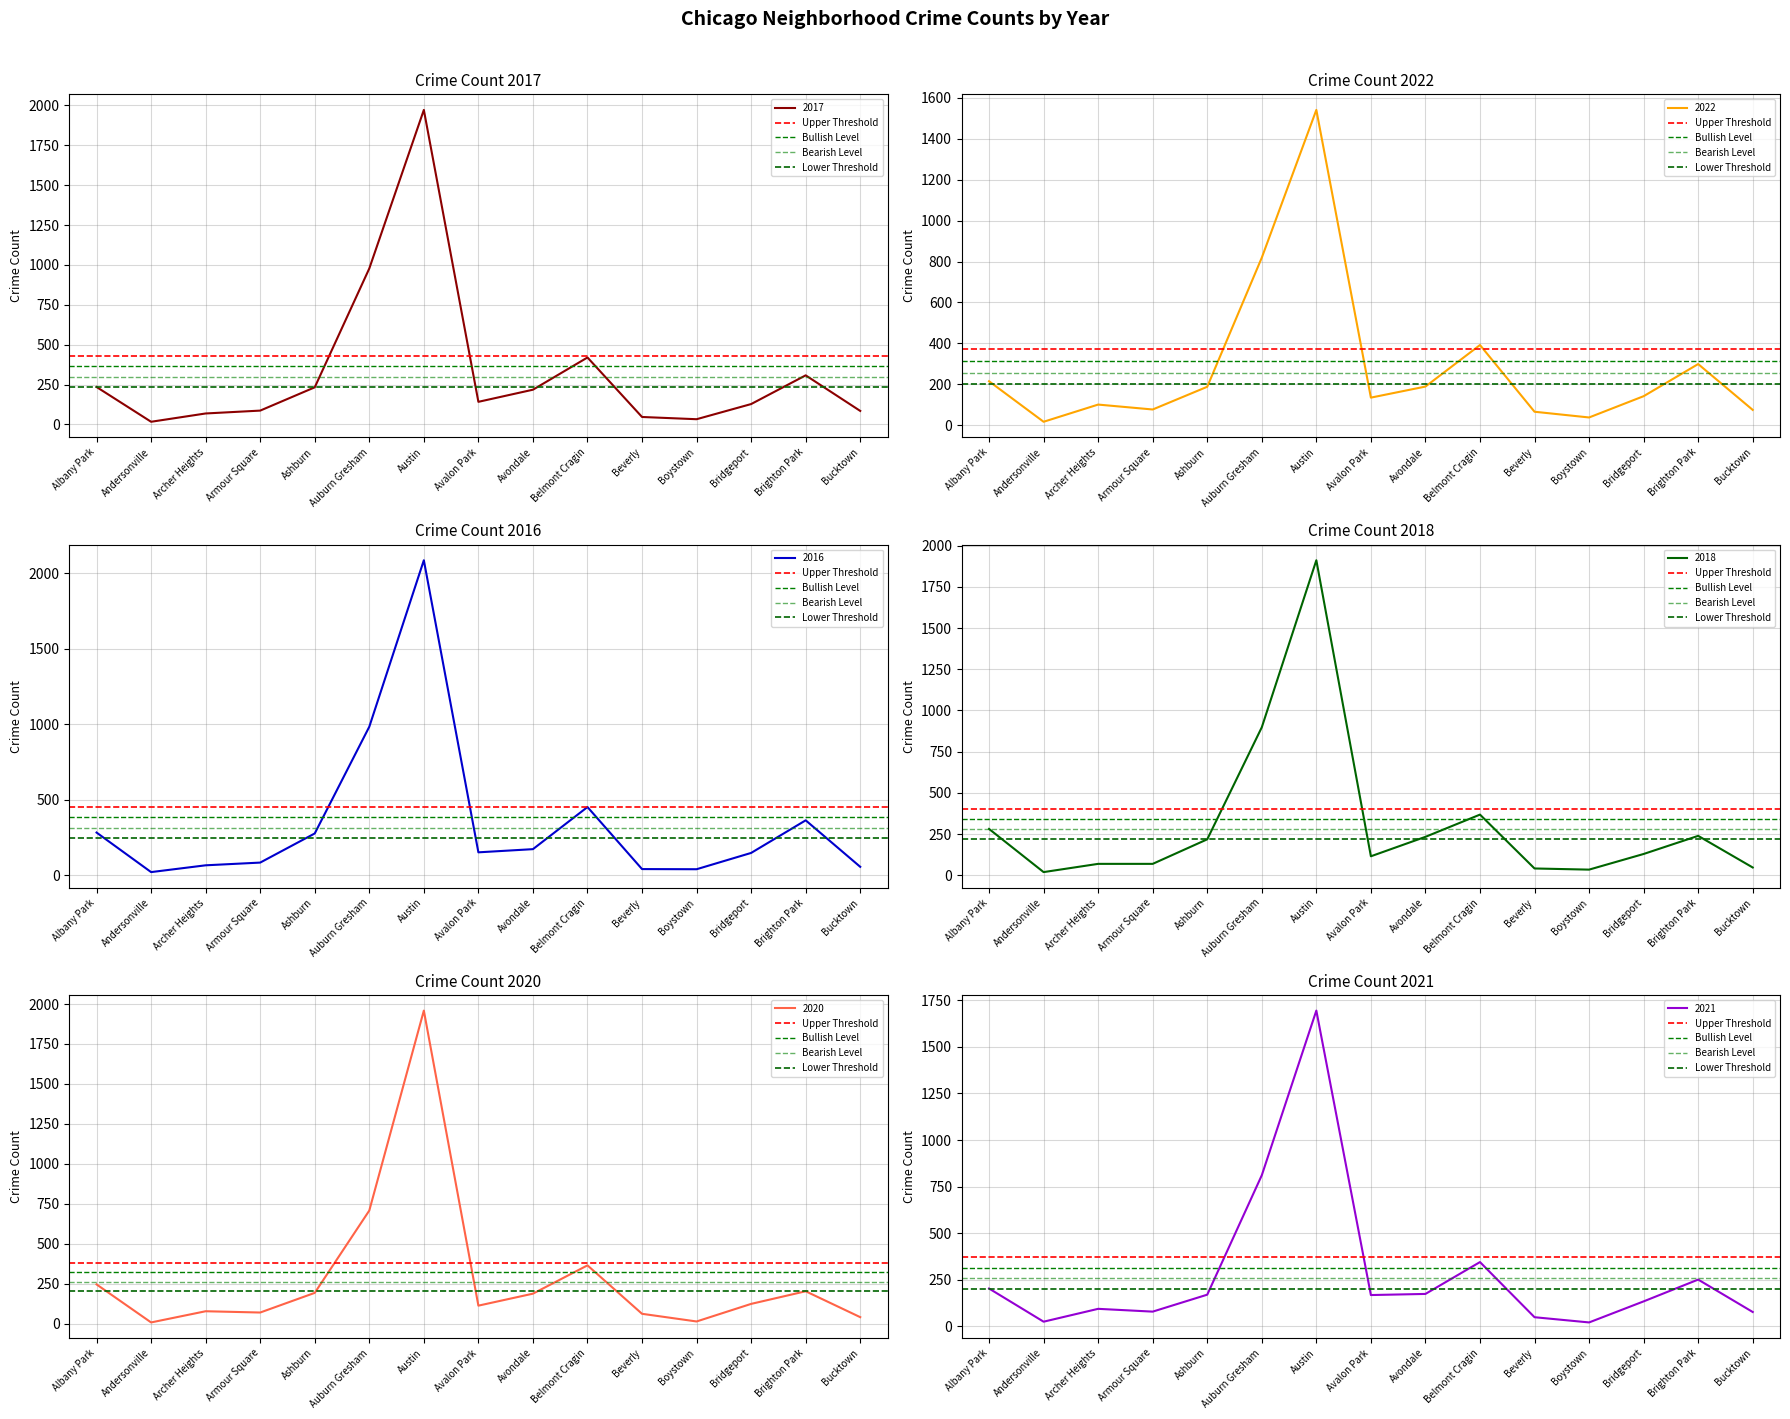

List the labels in order of Lower Threshold value, largest first.

Albany Park, Andersonville